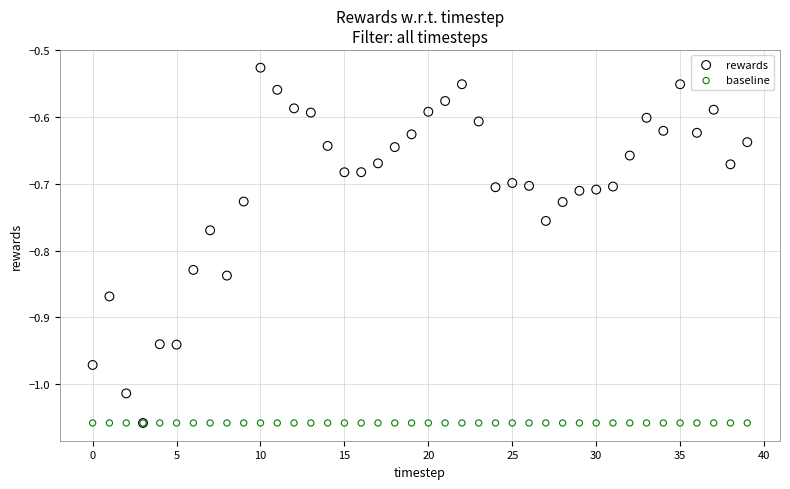

What are all the series names shown in the legend?

rewards, baseline